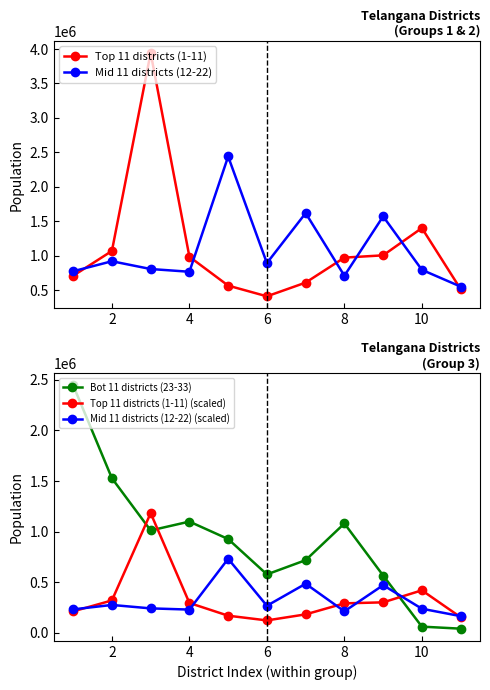

Reading left to right, transcribe all the data shown in this chart.

Top 11 districts (1-11): 708972.0	1069261.0	3943323.0	985417.0	566376.0	410963.0	609990.0	972625.0	1005711.0	1401639.0	515812.0
Mid 11 districts (12-22): 774549.0	919903.0	807037.0	767428.0	2440073.0	893308.0	1618416.0	709418.0	1571022.0	795332.0	552037.0
Bot 11 districts (23-33): 2446265.0	1527628.0	1012065.0	1099560.0	927140.0	577758.0	718537.0	1080858.0	566874.0	61741.0	41752.0
Top 11 districts (1-11) (scaled): 212691.6	320778.3	1182996.9	295625.1	169912.8	123288.9	182997.0	291787.5	301713.3	420491.7	154743.6
Mid 11 districts (12-22) (scaled): 232364.7	275970.9	242111.1	230228.4	732021.9	267992.4	485524.8	212825.4	471306.6	238599.6	165611.1